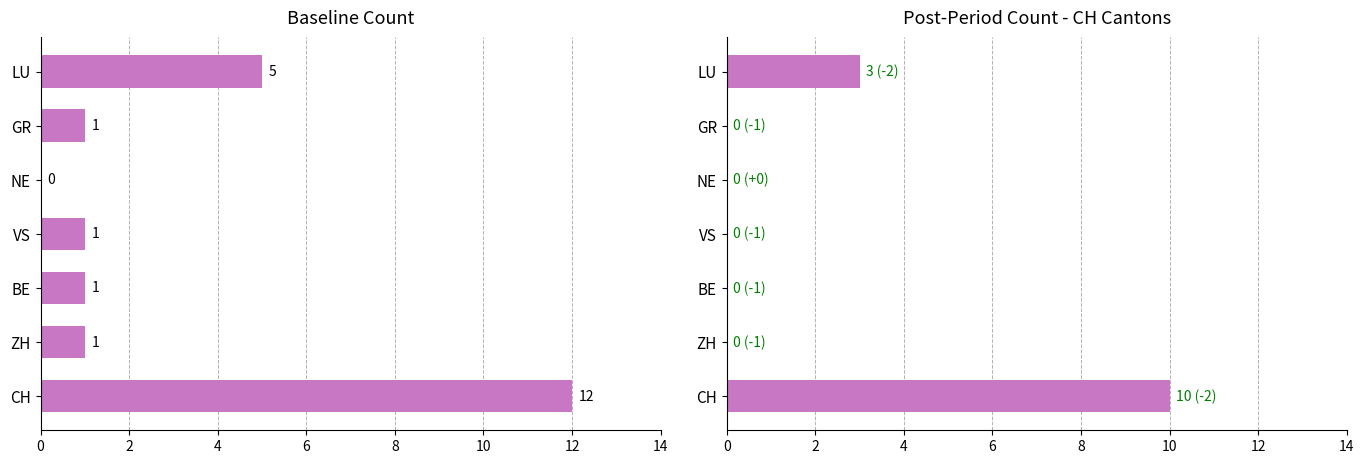

At CH, list the series in order from largest to smallest.

Baseline Count, Post-Period Count